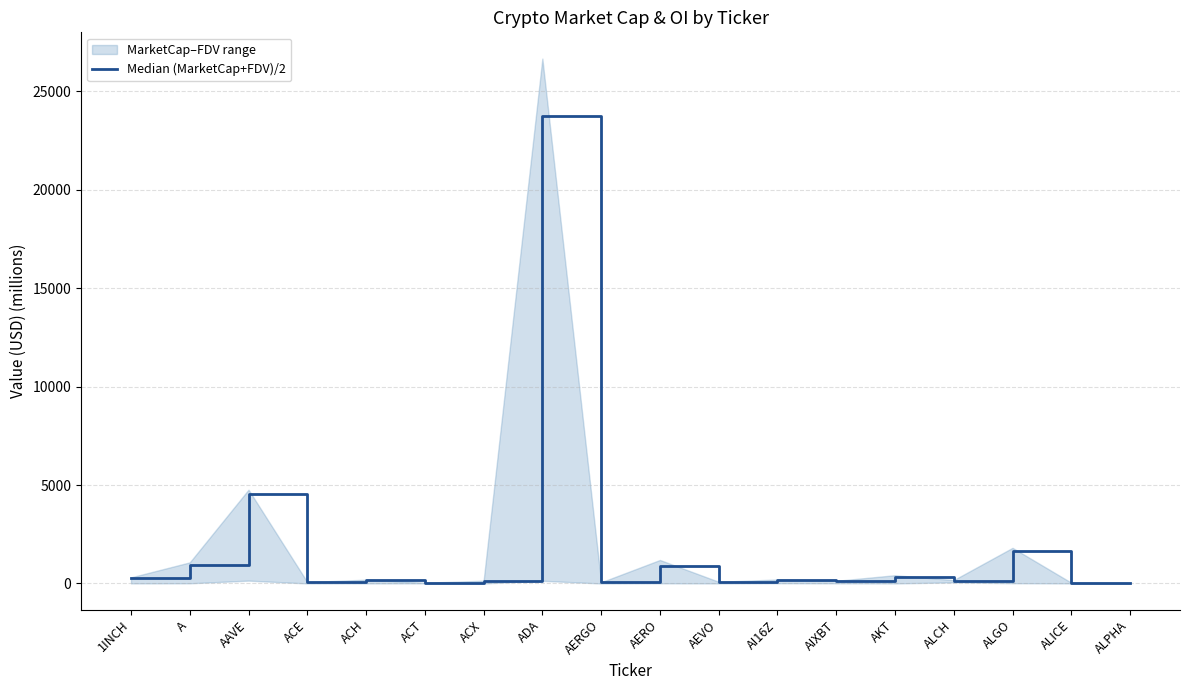

What is the smallest value displayed?

12.1